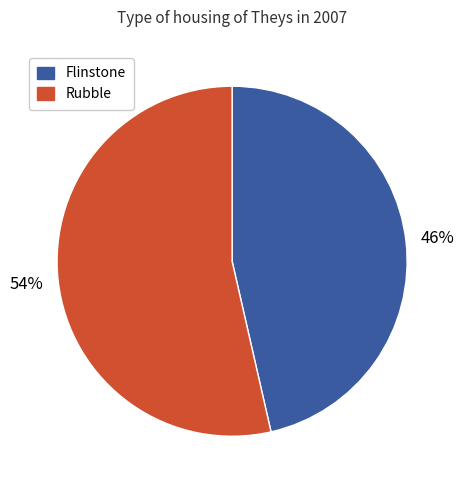

Does any single category account for the majority?

Yes